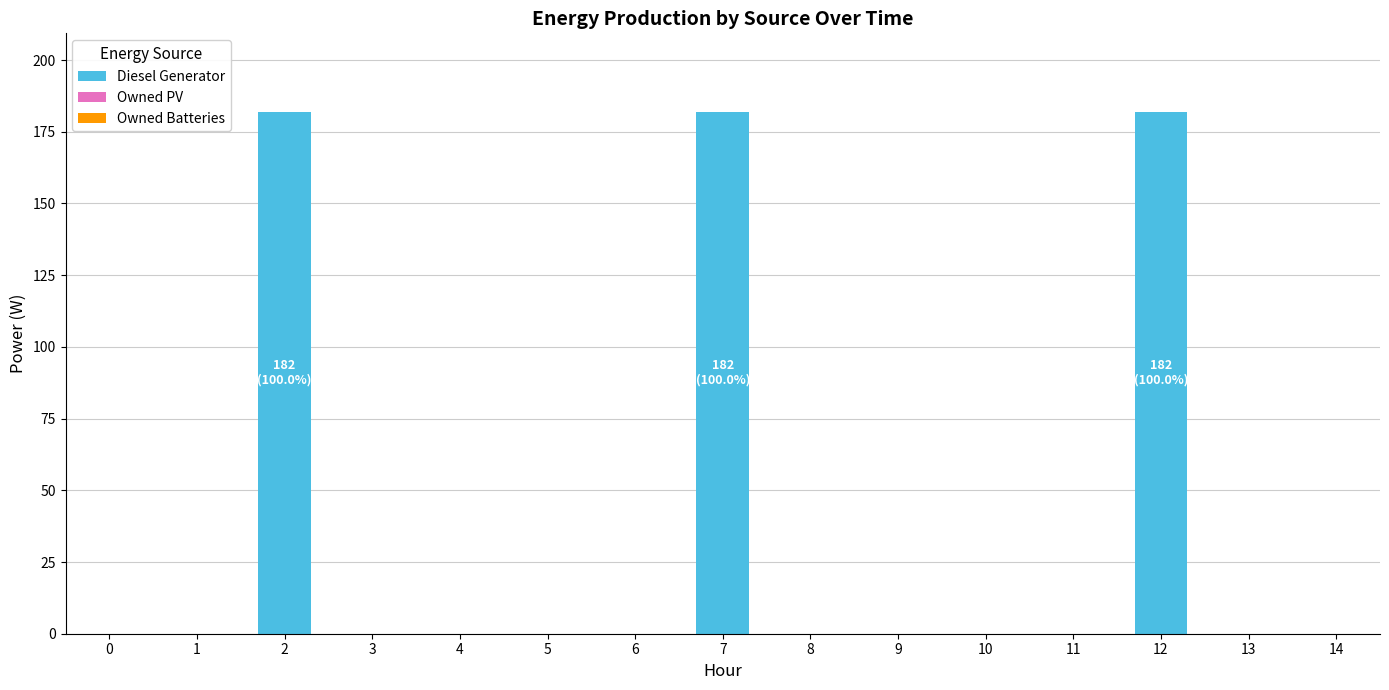

What is the sum of the values at 11 and 12?

182